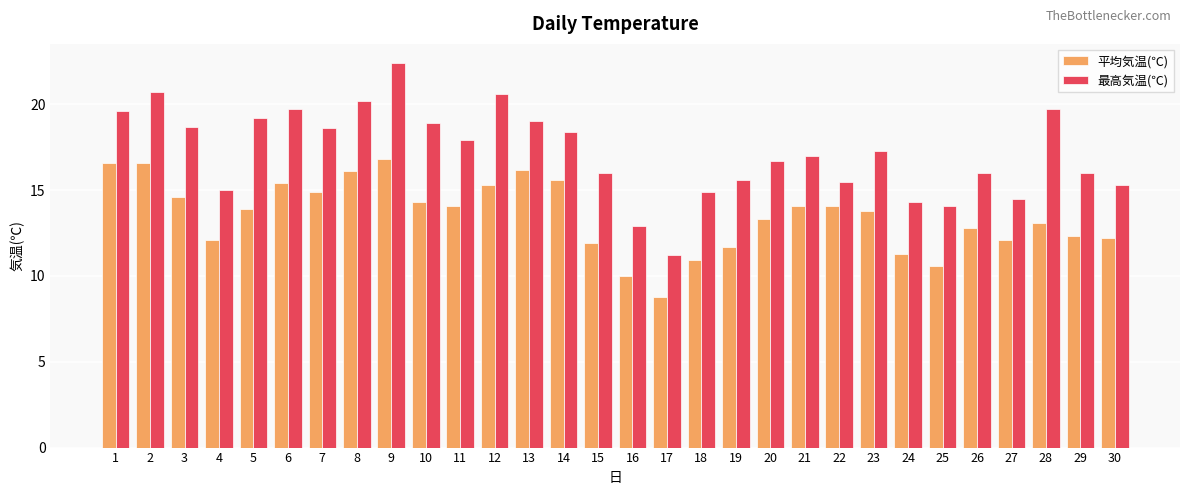

At 27, list the series in order from smallest to largest.

平均気温(℃), 最高気温(℃)